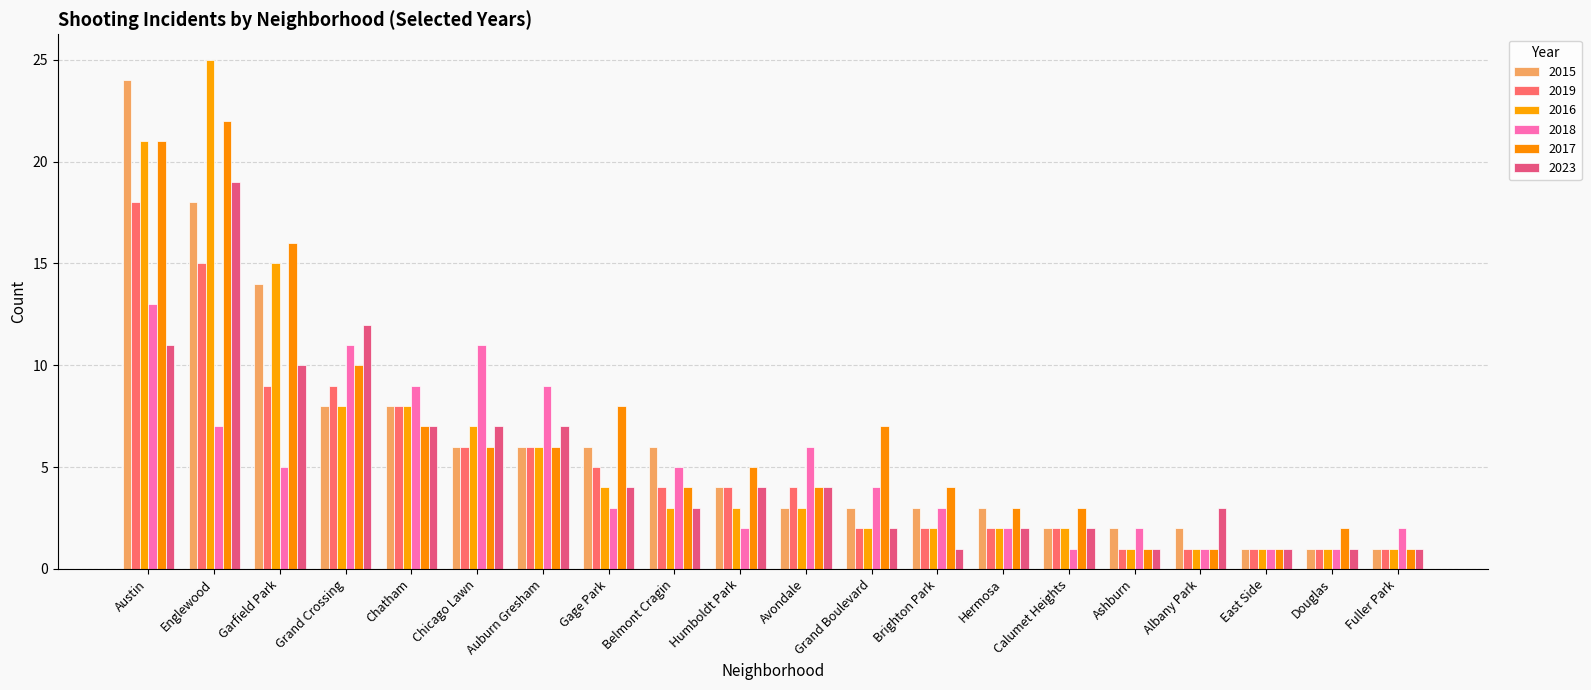

How many data points does each series have?

20